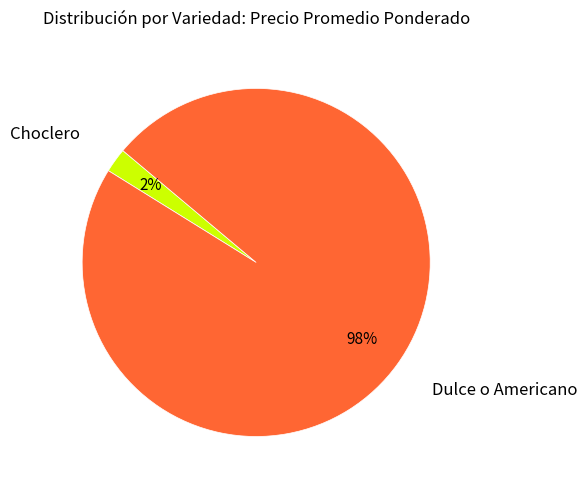

Is it true that Choclero is 2% of the pie?

True